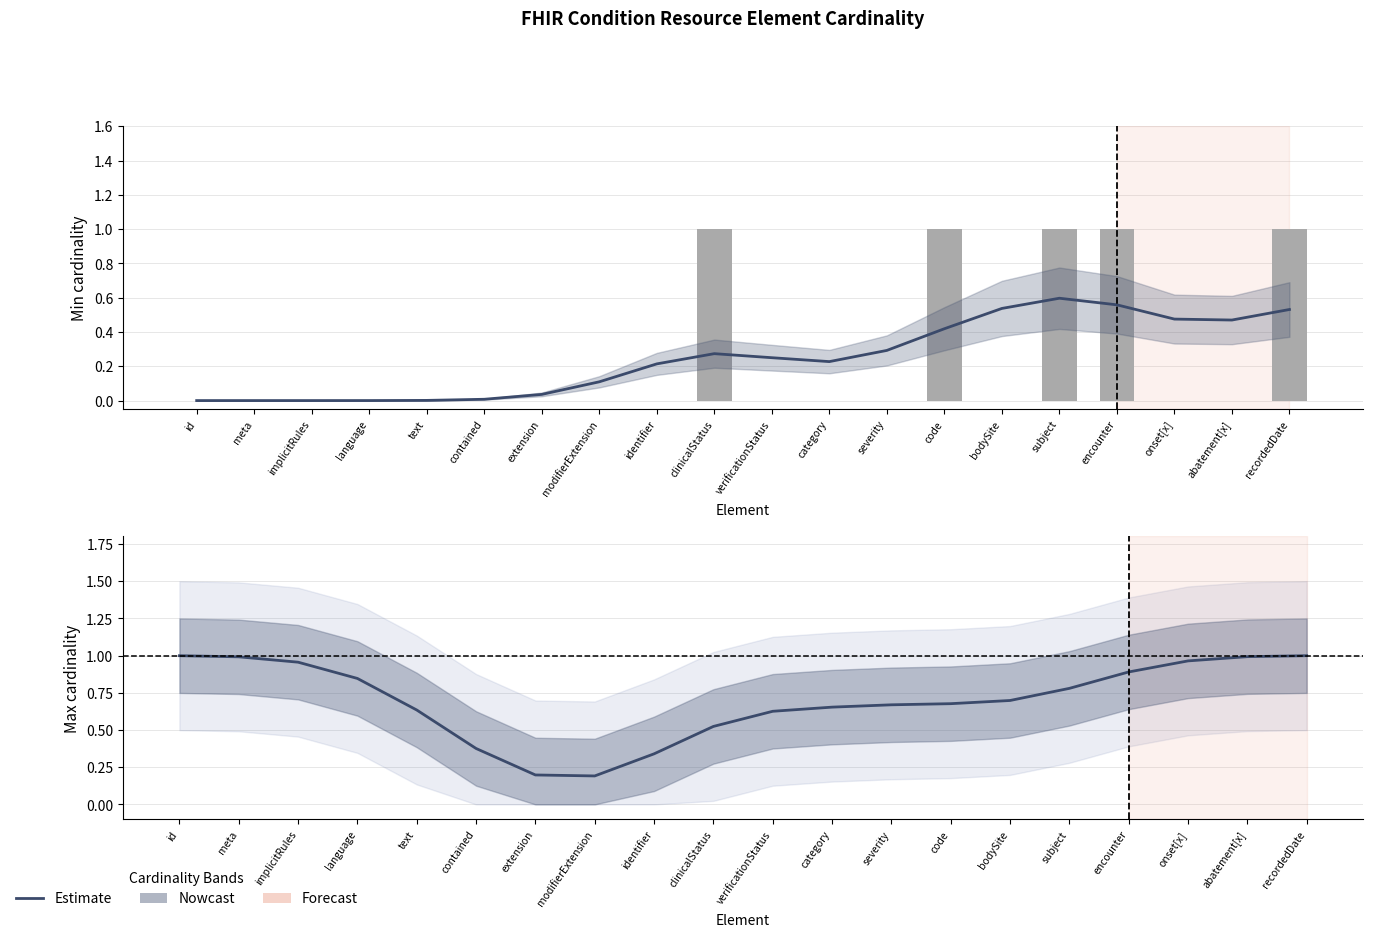

How many series are shown in this chart?

3